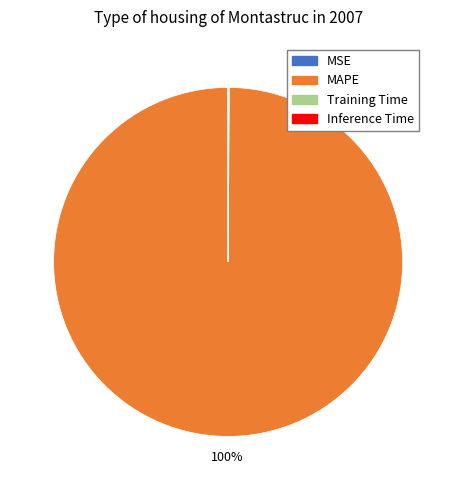

Which slice is the largest?

MAPE